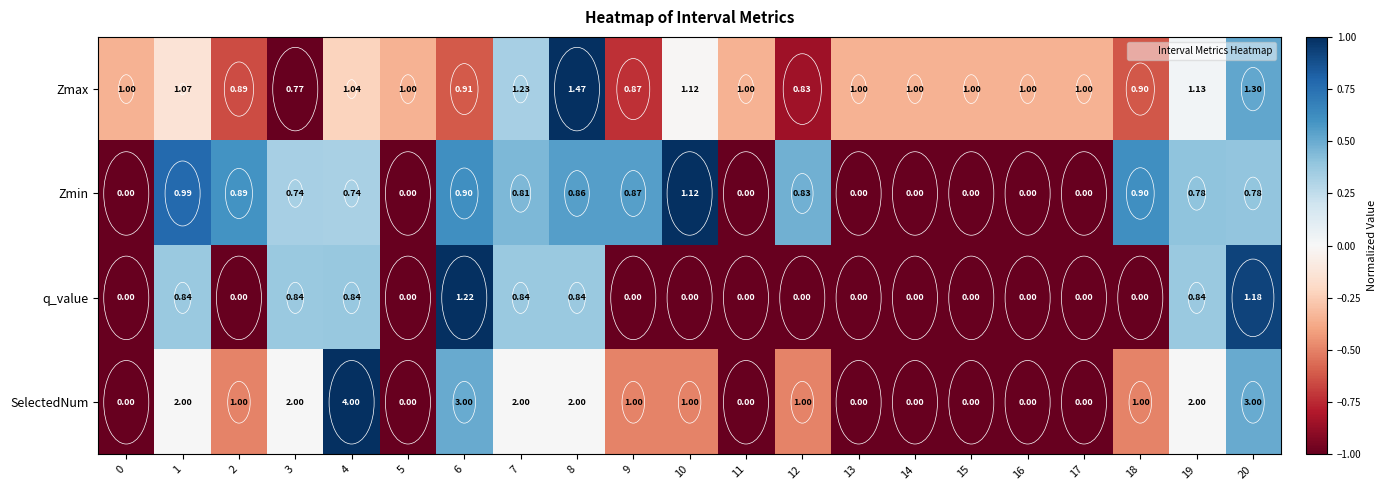

Rank the series by their maximum value, from lowest to highest.

Zmin, q_value, Zmax, SelectedNum